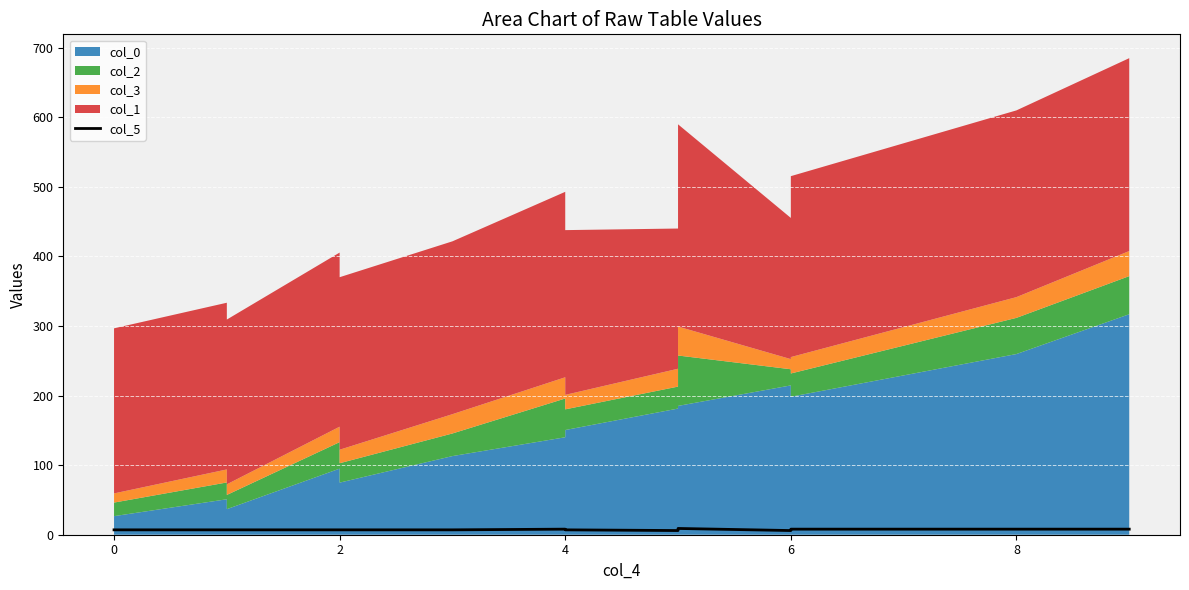

Does the chart display data point markers on the line(s)?

No